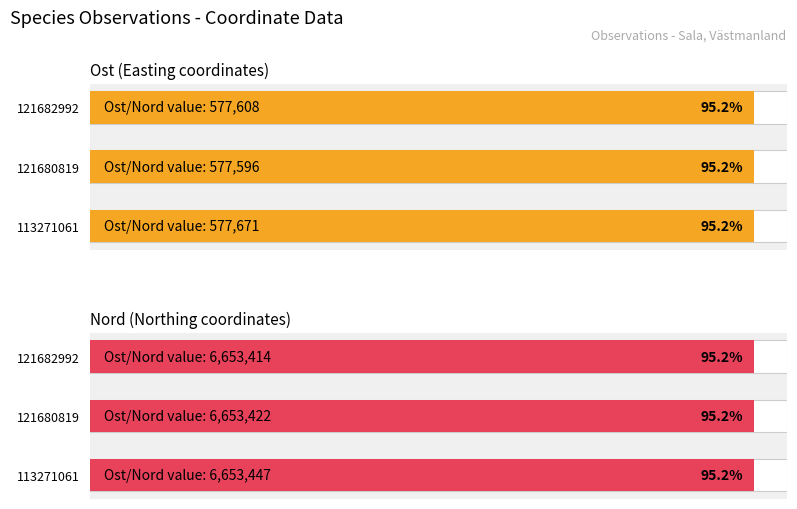

What is the value of the Ost (Easting coordinates) bar at the 3rd from the left?

95.2